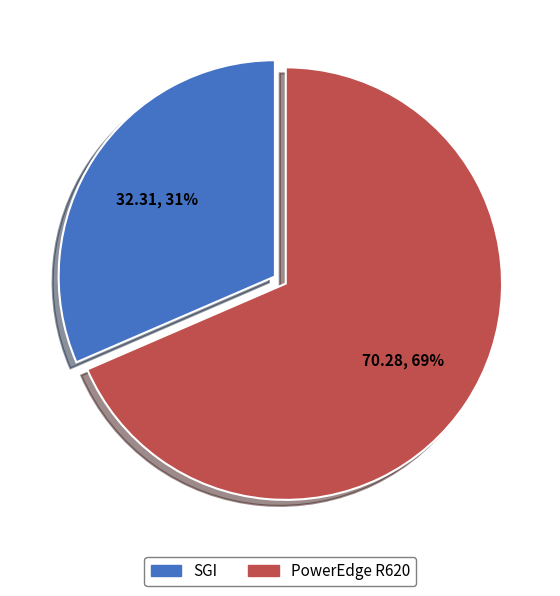

To the nearest percent, what portion does SGI represent?

31%